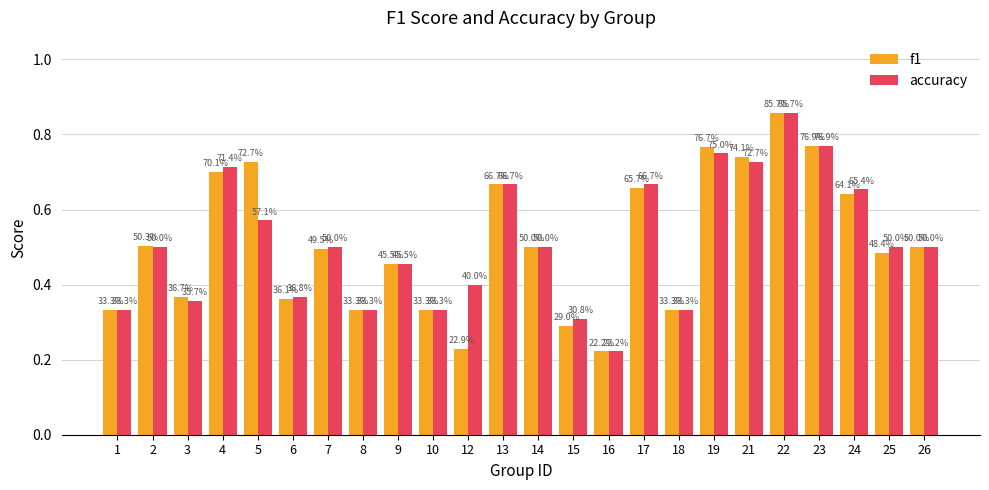

What are all the series names shown in the legend?

f1, accuracy